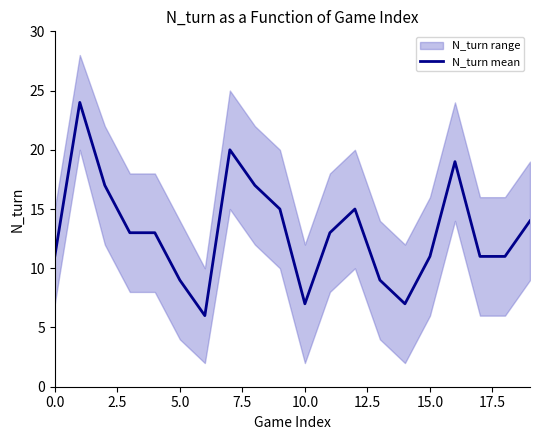

Approximately how many times larger is the value at 13 compared to 9?

0.6